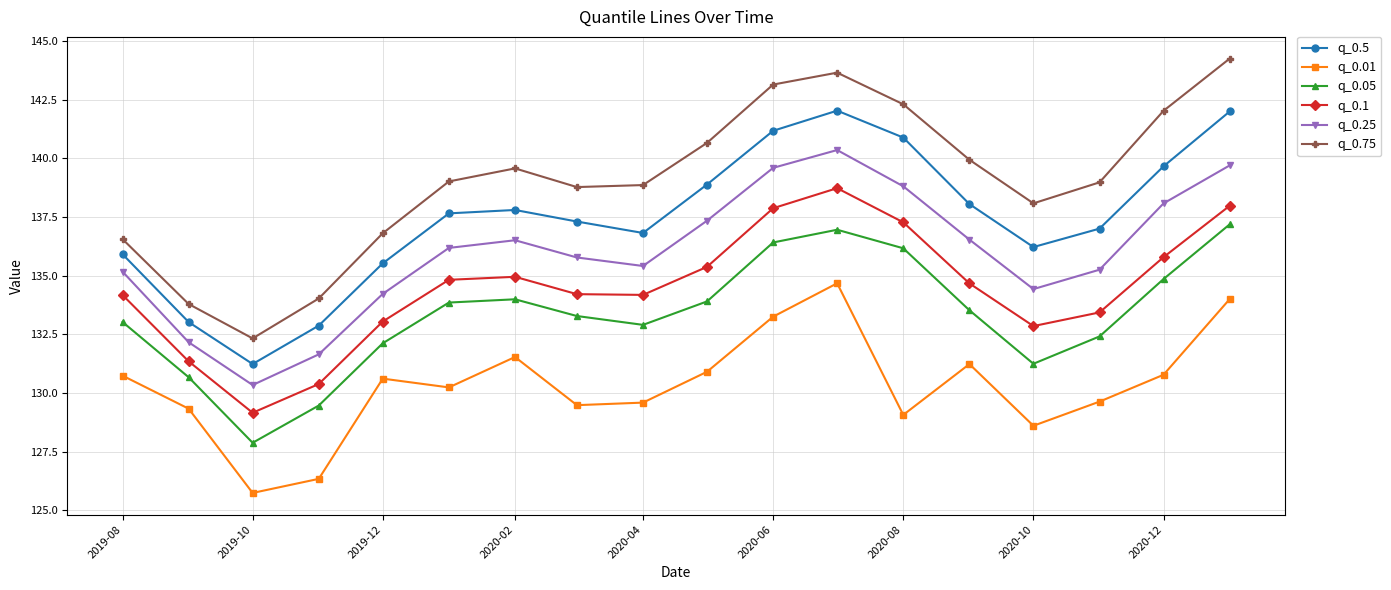

True or false: q_0.1 and q_0.05 cross at least once.

False